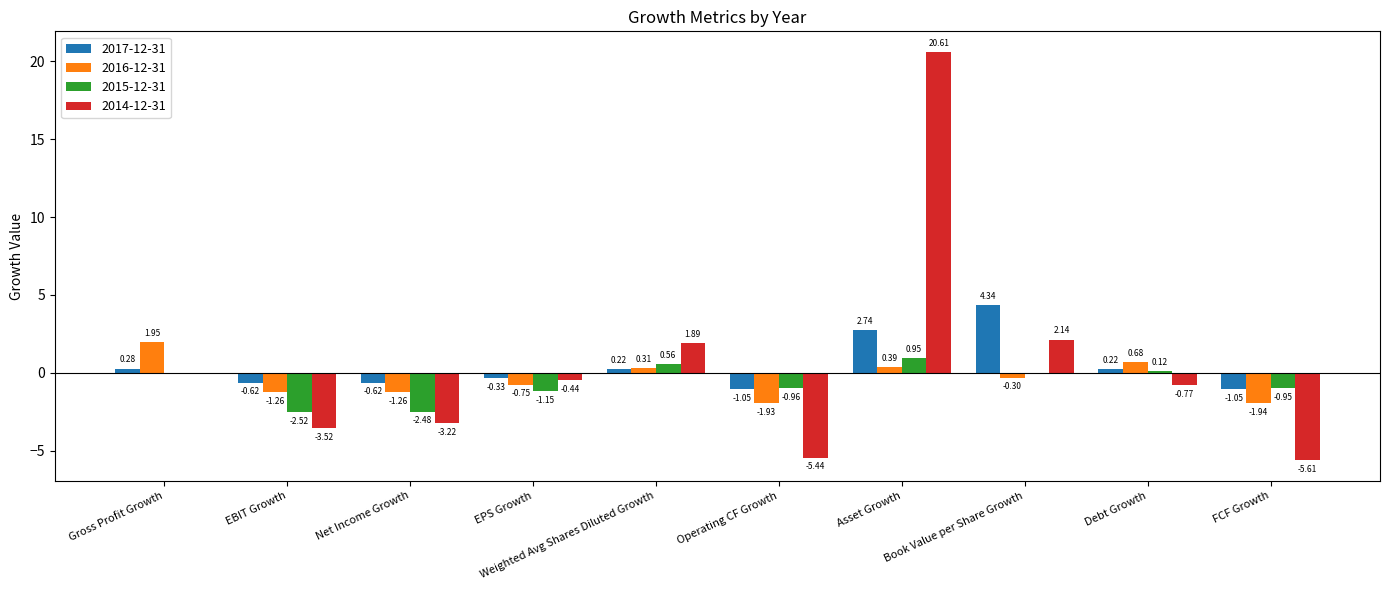

Where does the 2016-12-31 series first go above 0?

Gross Profit Growth